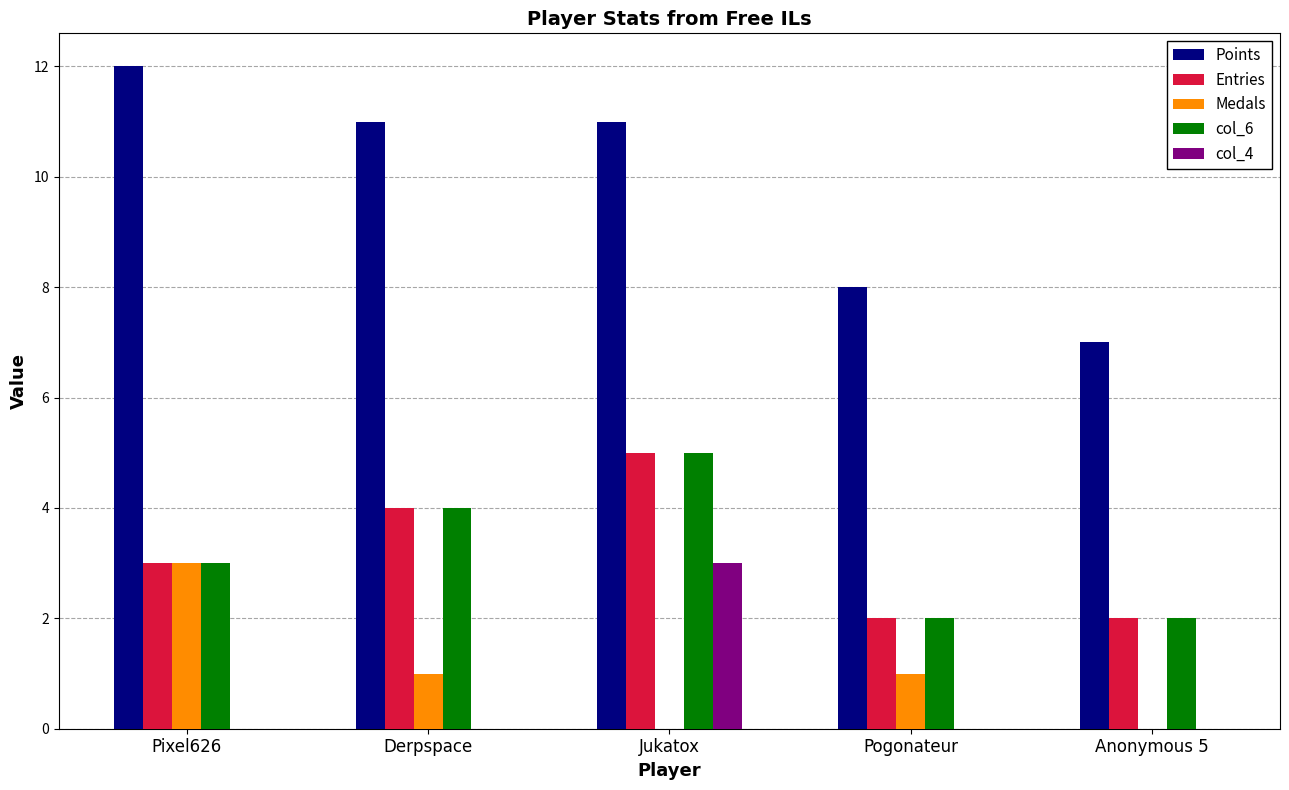

How many categories are shown in the chart?

5